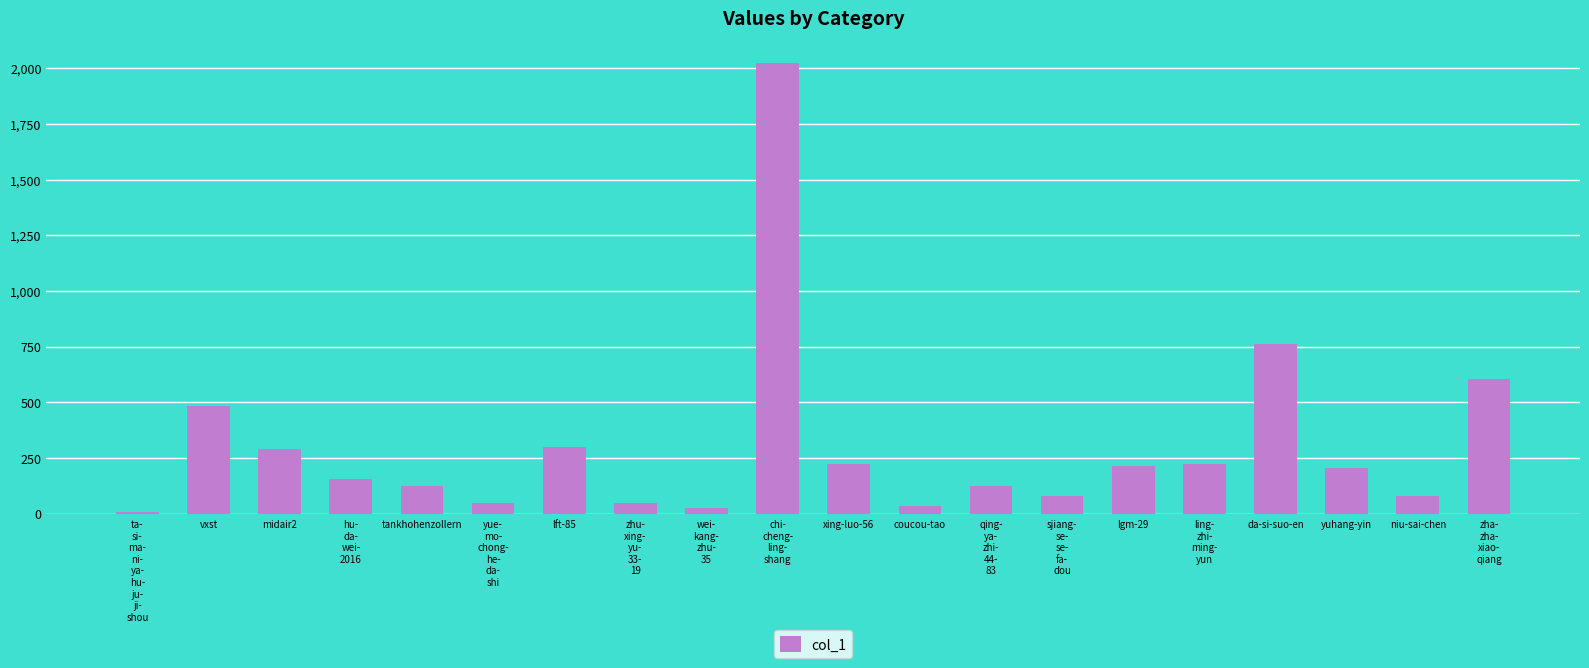

What is the label of the 2nd bar from the right?

niu-sai-chen